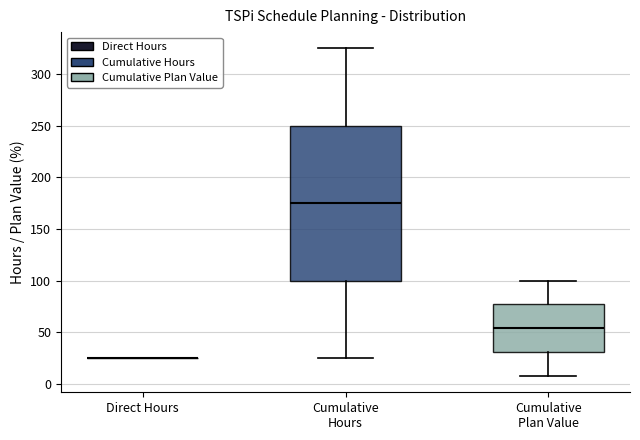

Reading left to right, read every box against the y-axis: the position of its median line, the range the box covers, and the ends of its whiskers. The values are not printed on the chart, so give them approximately, as read against the axis.

Direct Hours: box collapsed to a line at 25, whiskers 25 to 25
Cumulative Hours: median 175, box 100 to 250, whiskers 25 to 325
Cumulative Plan Value: median 55, box 30 to 75, whiskers 10 to 100